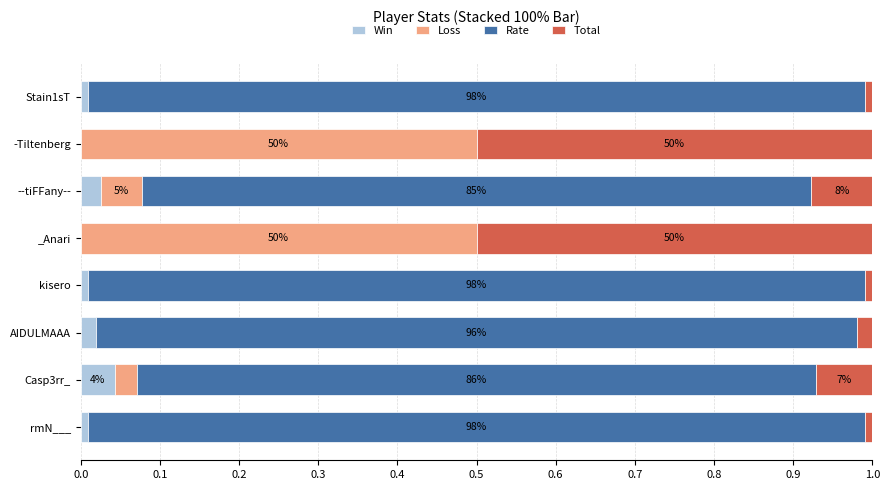

The Win series shows 0.0 at --tiFFany--. True or false?

True